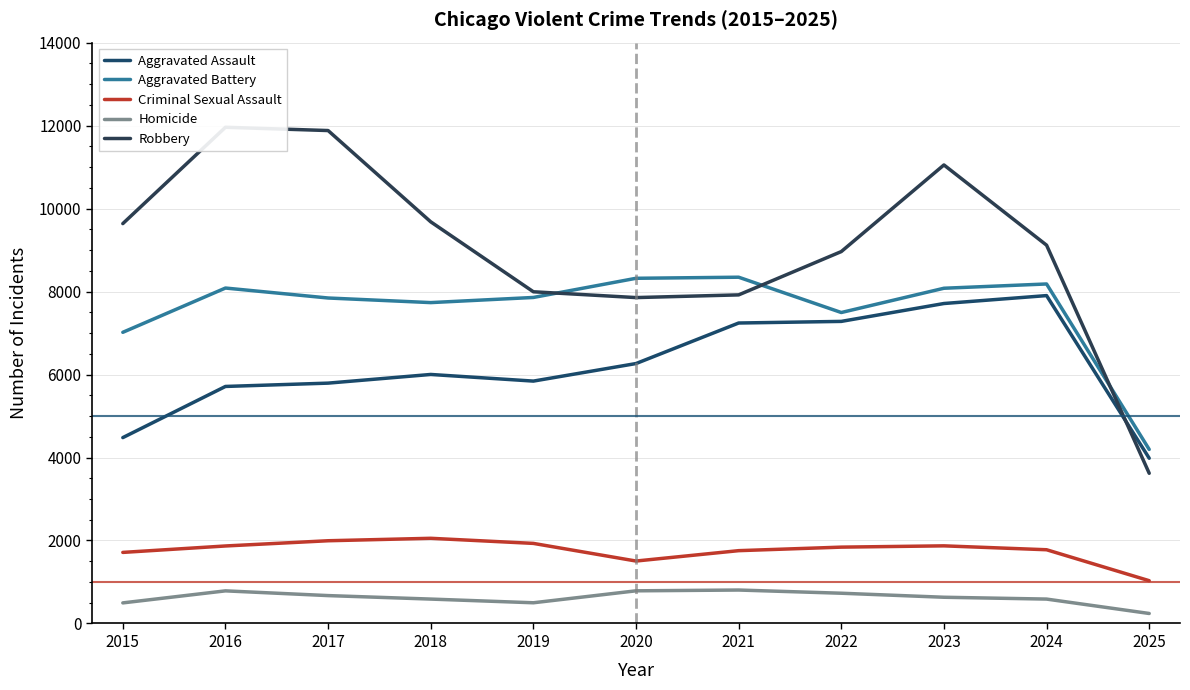

At which label is Aggravated Battery closest to 6270?

2015